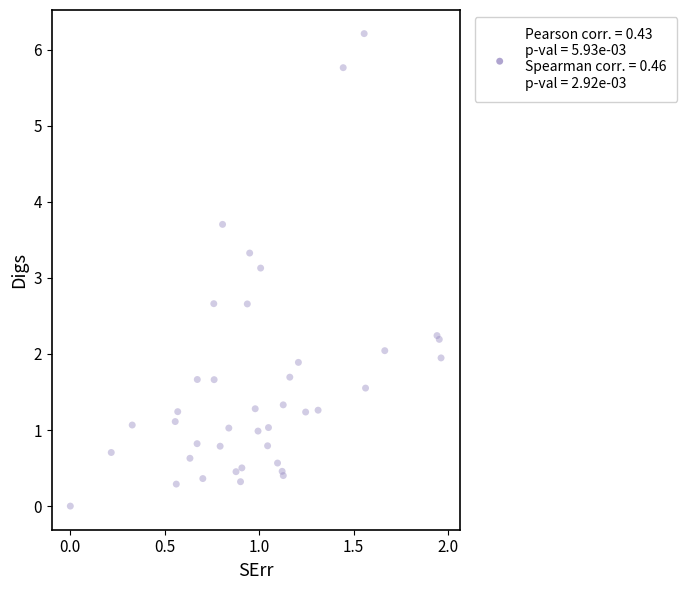

What Y value in the scatter plot is closest to 3?

3.1